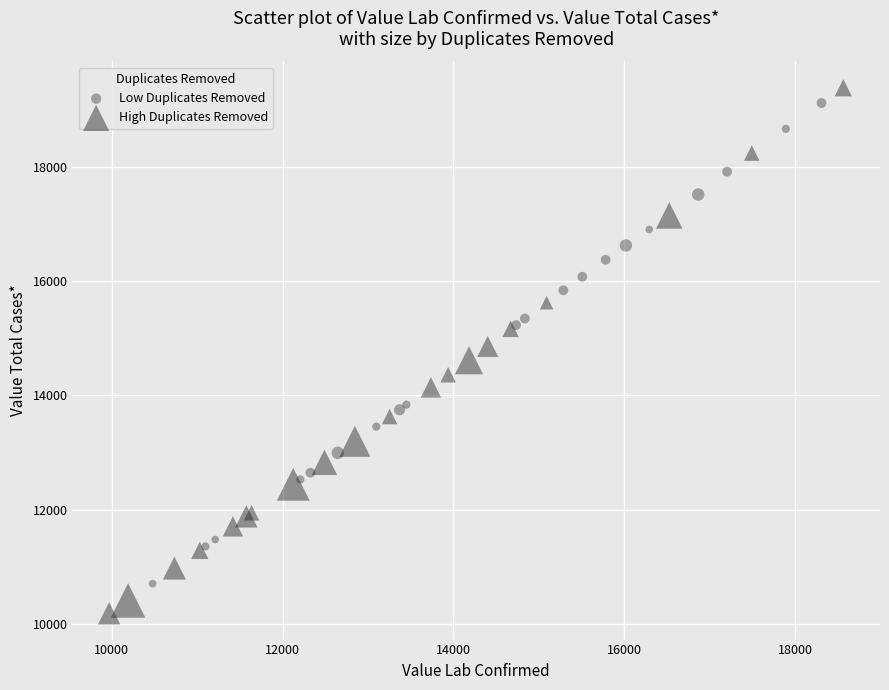

Which series reaches the minimum Y coordinate?

High Duplicates Removed